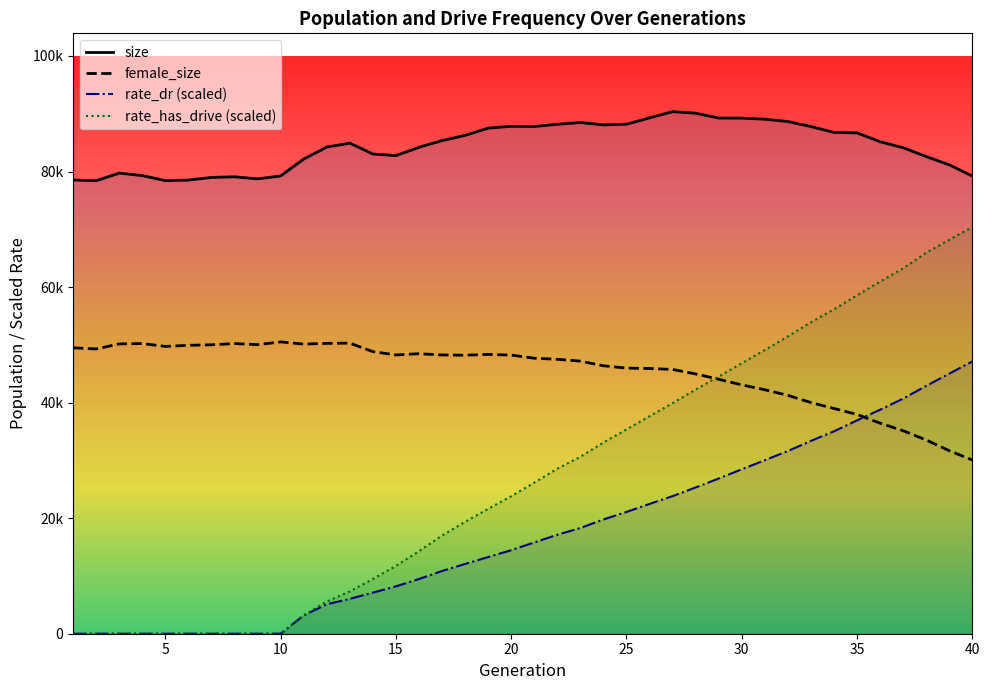

How many lines are shown in the chart?

4